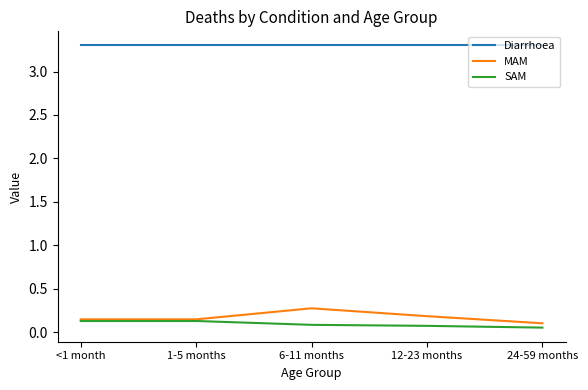

True or false: SAM and Diarrhoea intersect in this chart.

False